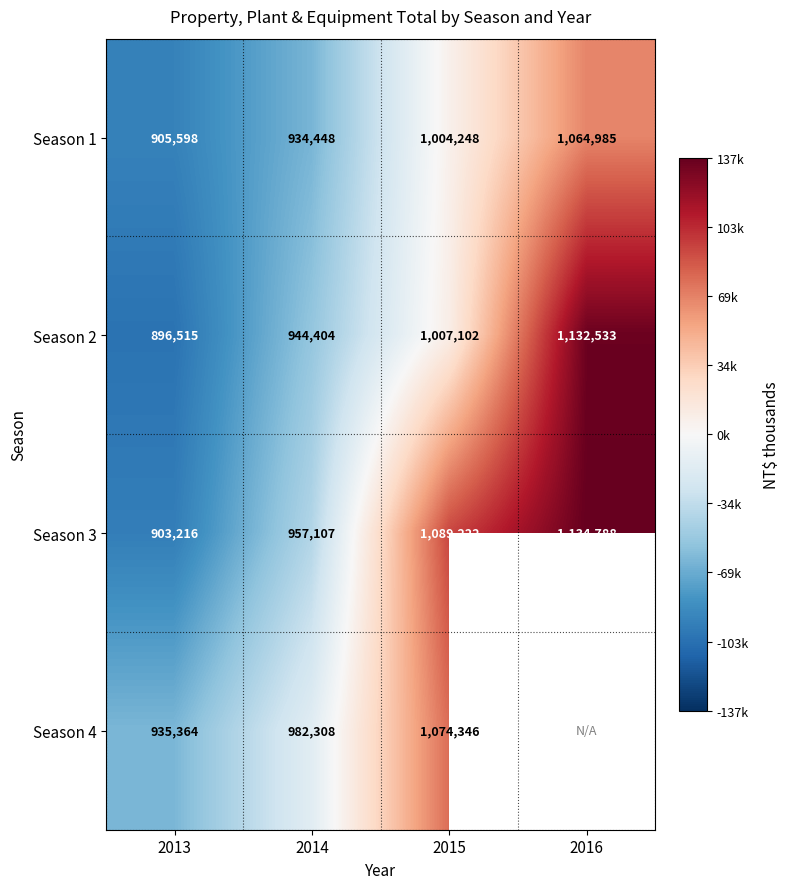

Rank the series at 2015 from highest to lowest value.

Season 3, Season 4, Season 2, Season 1